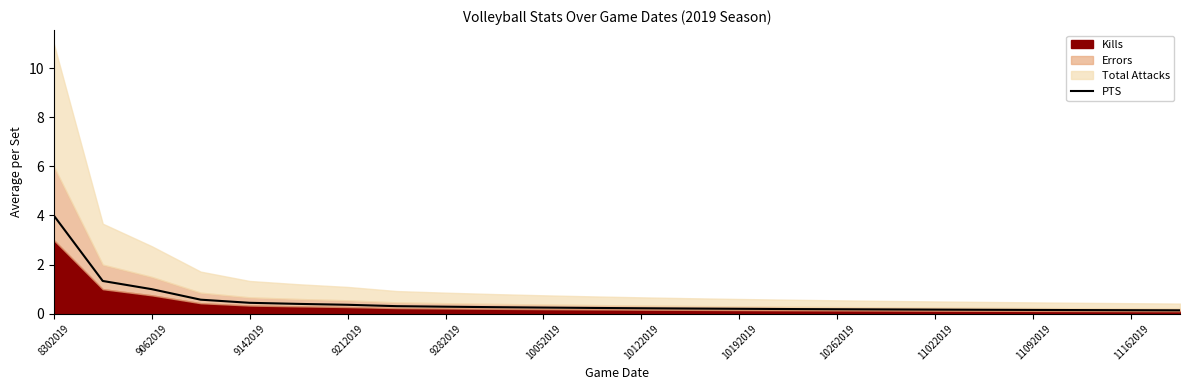

Read the value at 23.

0.1